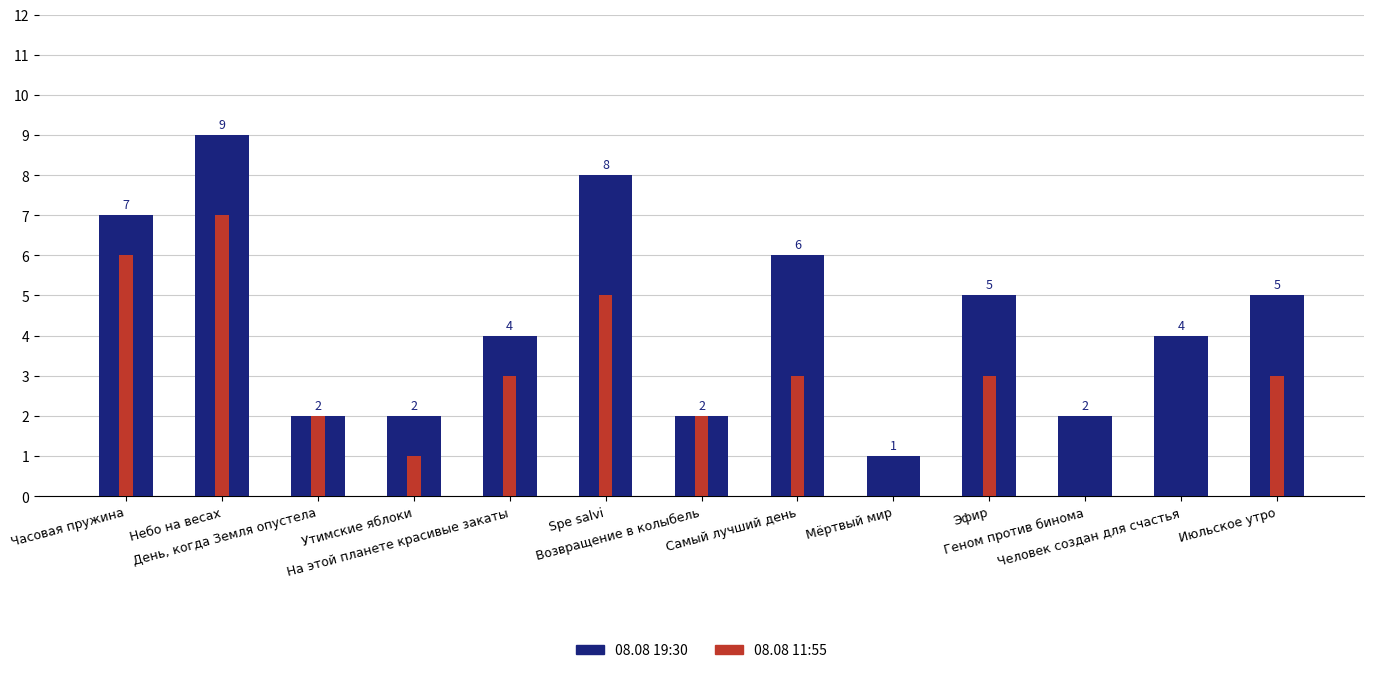

At which label is 08.08 19:30 closest to 5?

Эфир